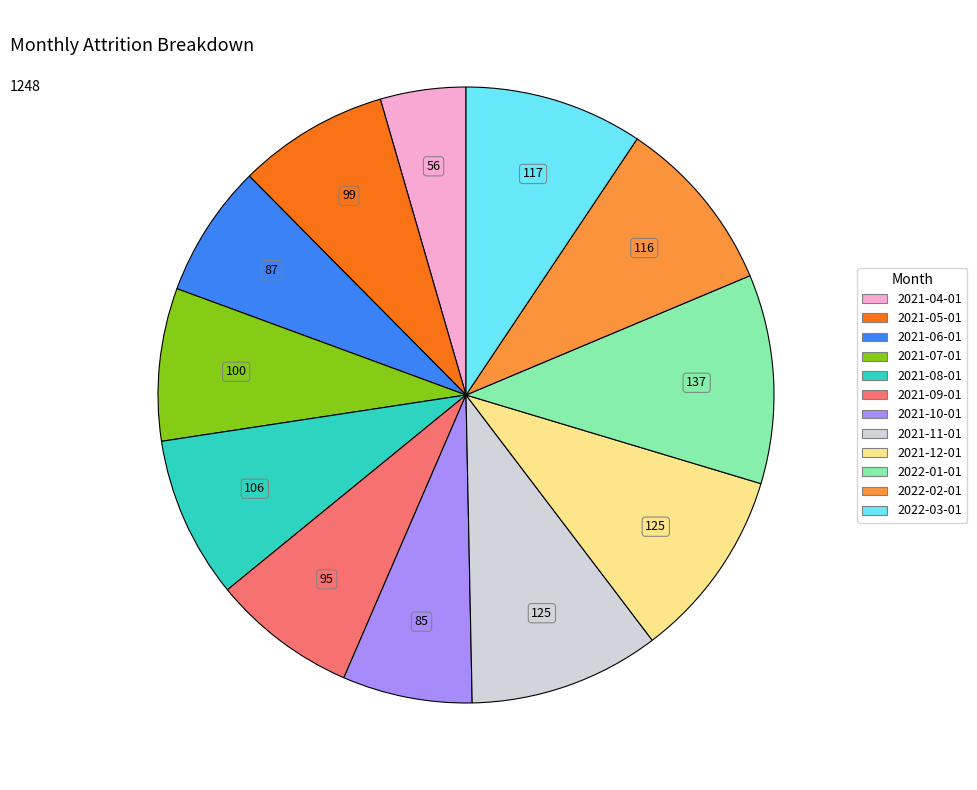

True or false: 2021-07-01 accounts for 8% of the total.

True